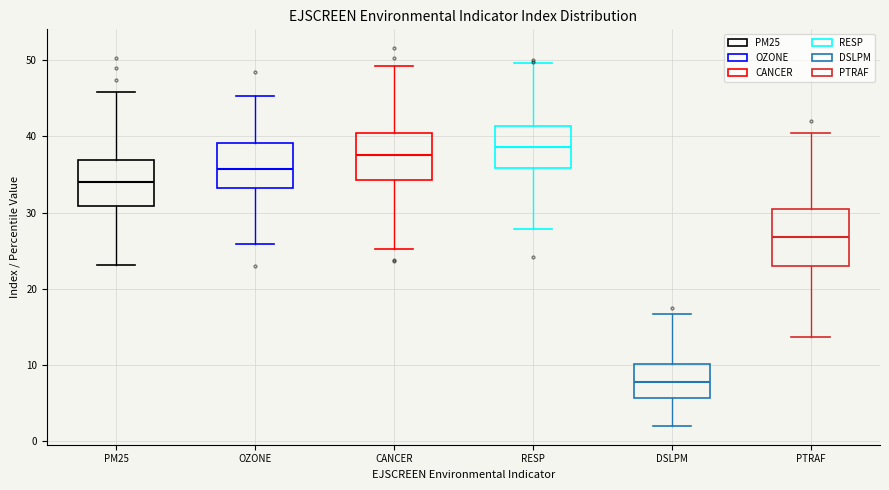

Which box's median line is the highest?

RESP